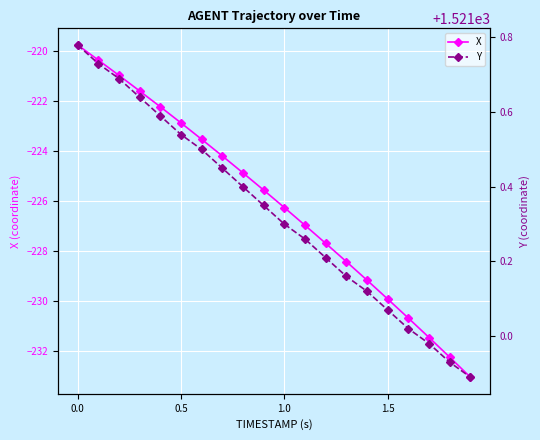

What is the lowest value of the X series?

-233.1